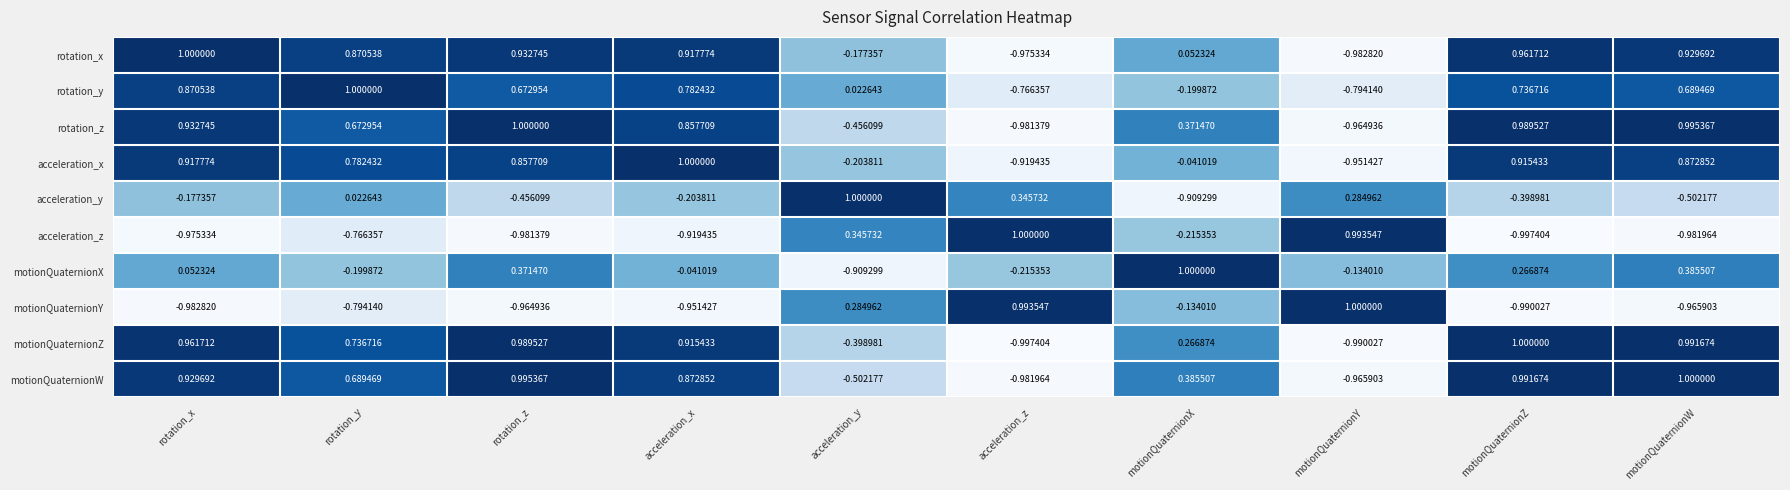

Where is acceleration_y nearest to the value 0?

rotation_y